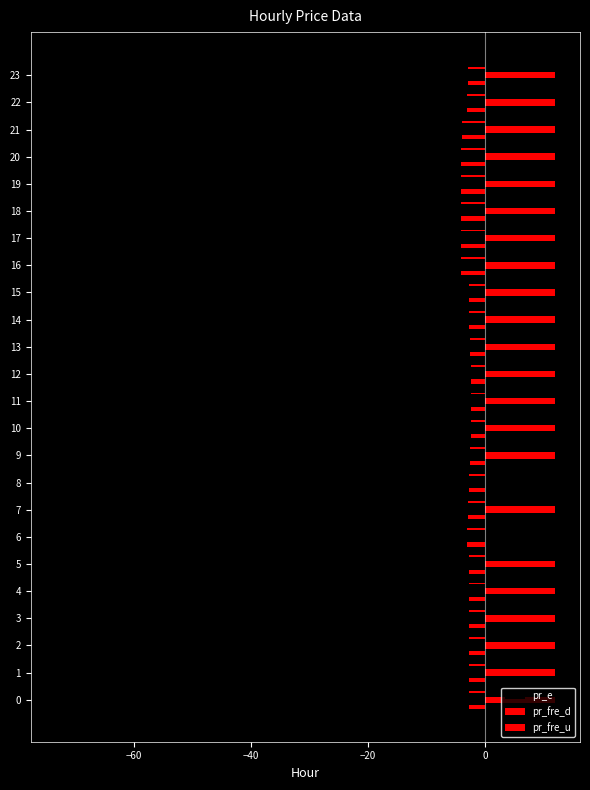

Rank the series at 19 from lowest to highest value.

pr_e, pr_fre_u, pr_fre_d